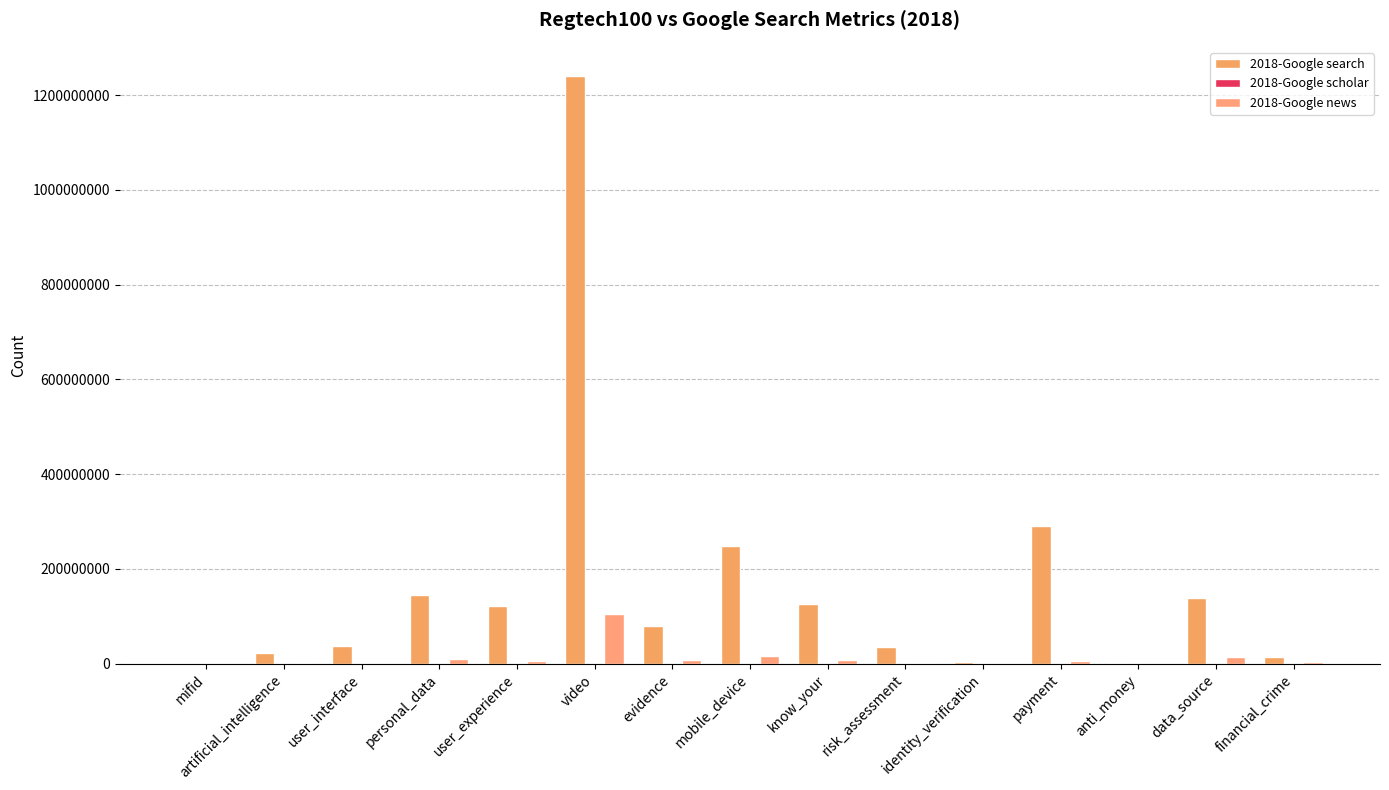

The value of 2018-Google search at data_source is 138000000. True or false?

True